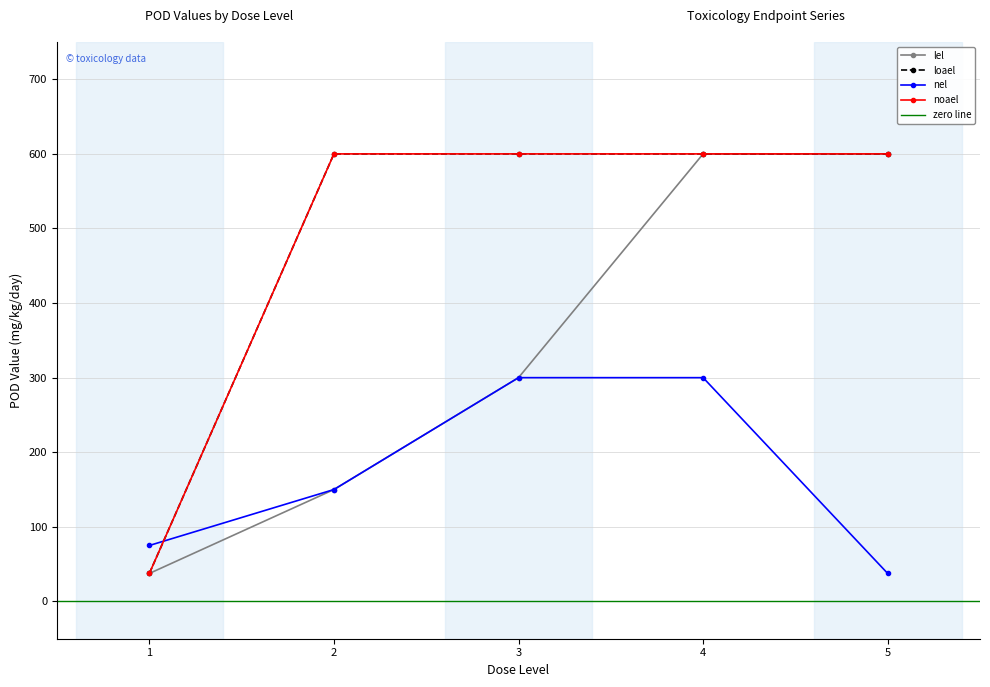

What is the average value of the lel series?

337.5